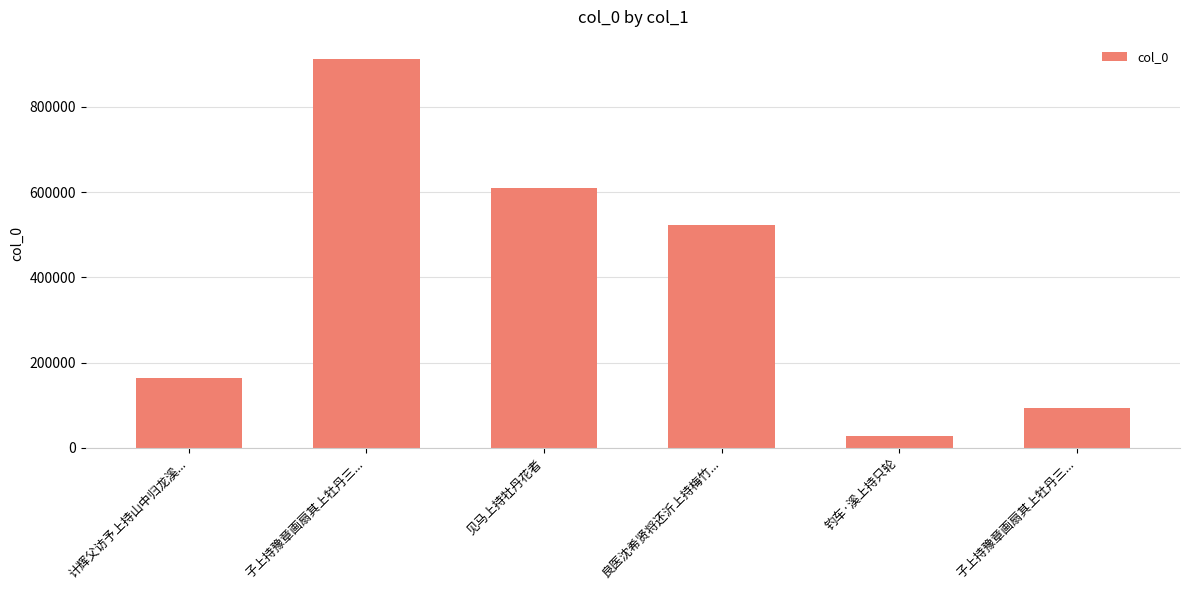

How many bars are there in total?

6